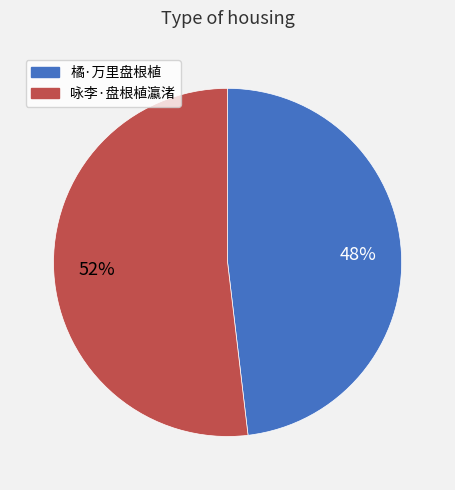

To the nearest percent, what is the difference between the 咏李·盘根植瀛渚 and 橘·万里盘根植 slice percentages?

4%